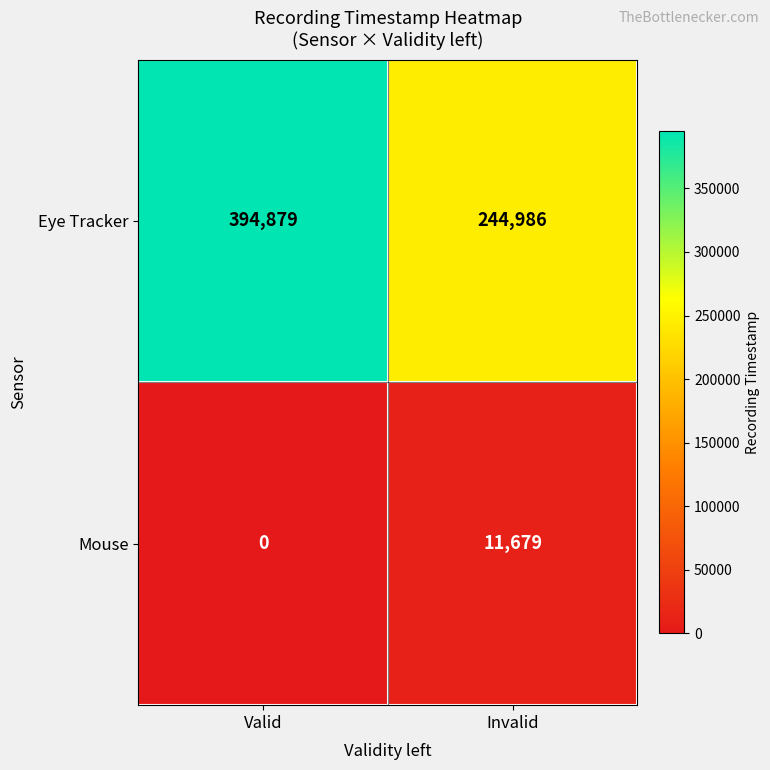

How many series are shown in this chart?

2